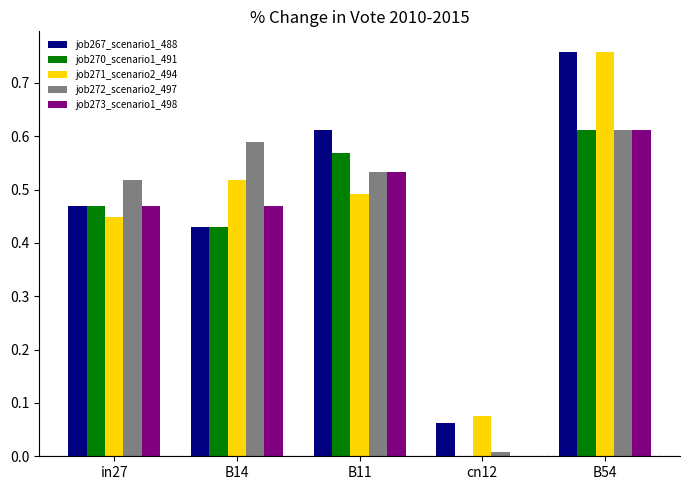

Are the bars grouped side by side (vs. stacked)?

Yes